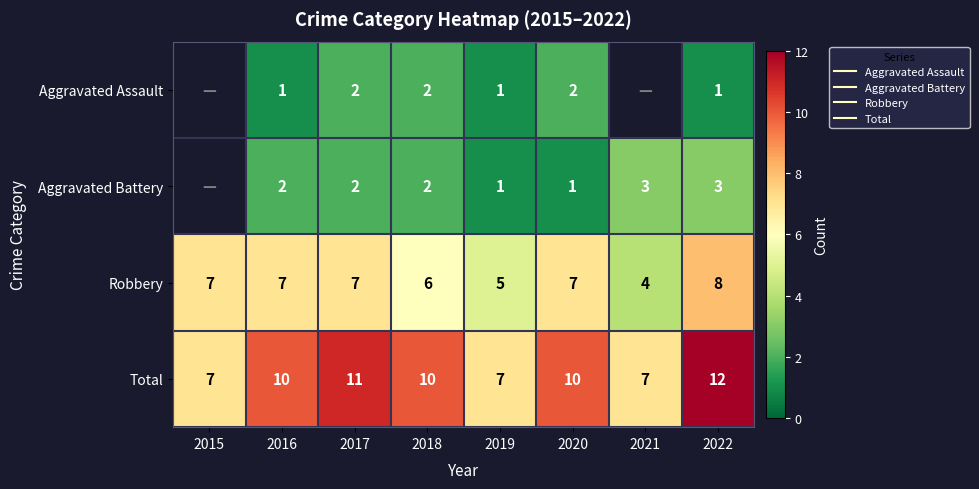

What is the total value across all series at 2022?

24.0